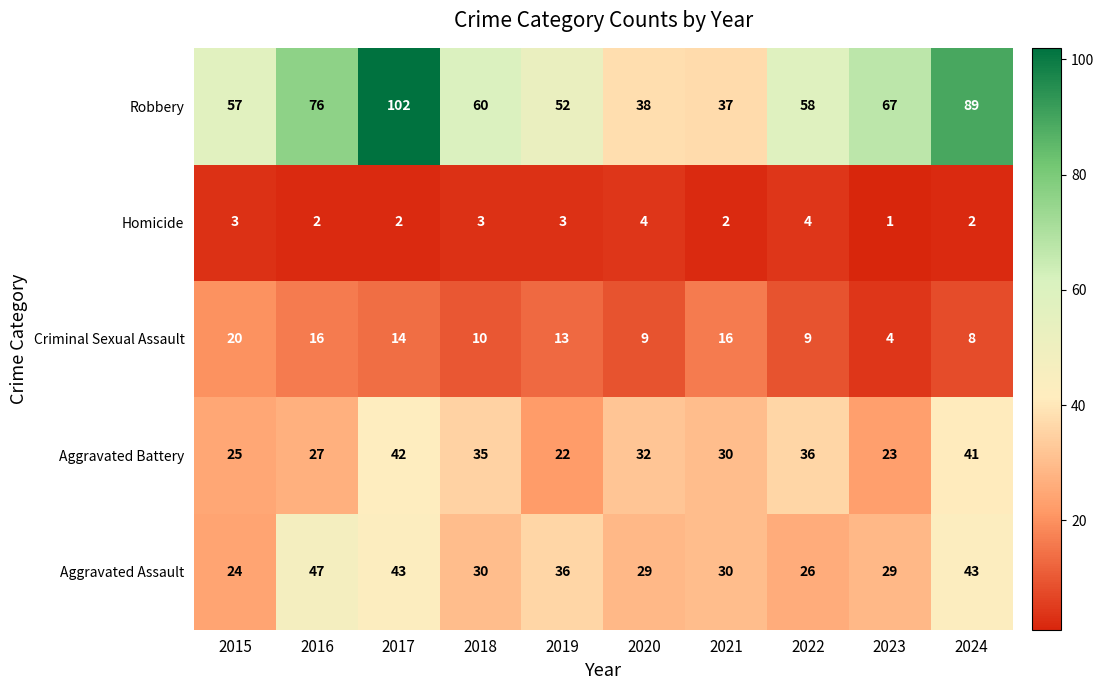

What is the difference between the maximum and minimum values in the Aggravated Assault series?

23